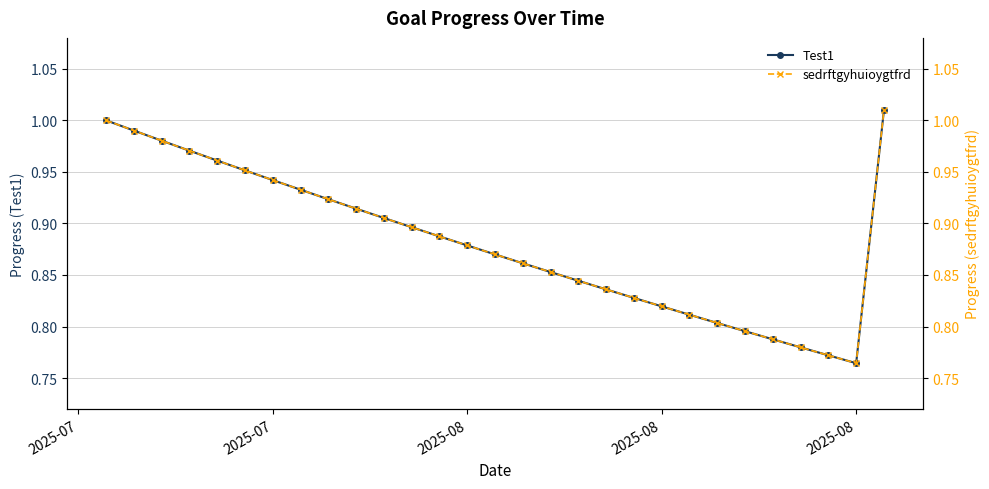

Which series has the largest total across all categories?

Test1